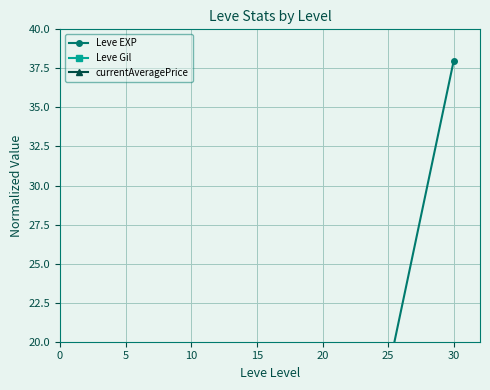

Between 5 and 30, which series saw the biggest shift?

Leve EXP